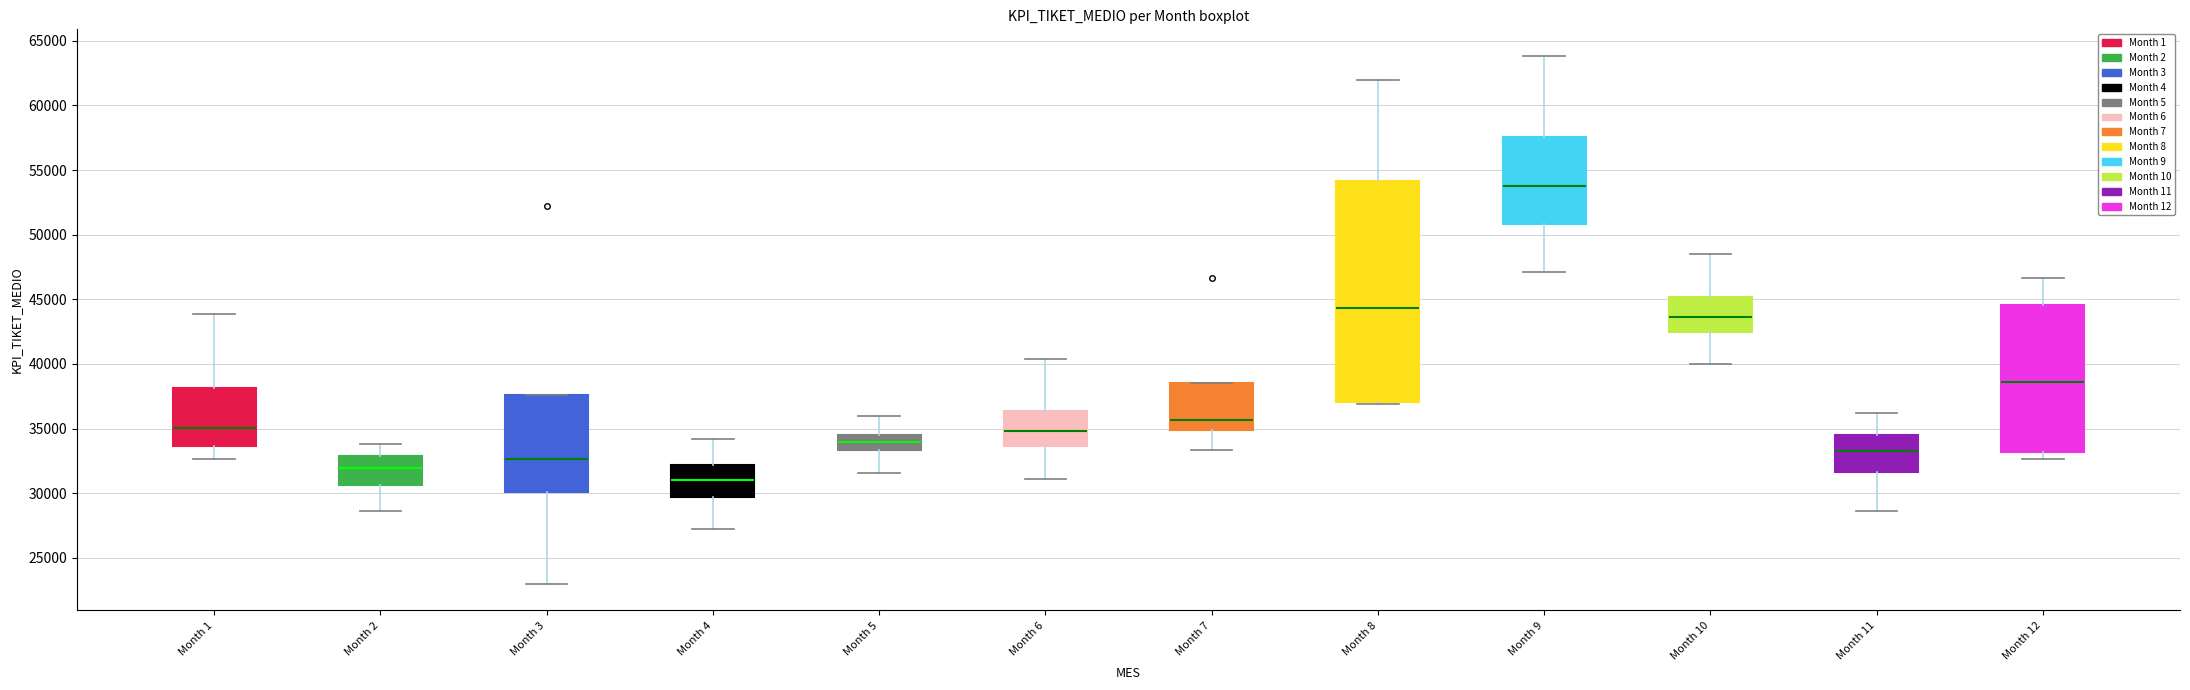

Which box has the lowest median line?

Month 4